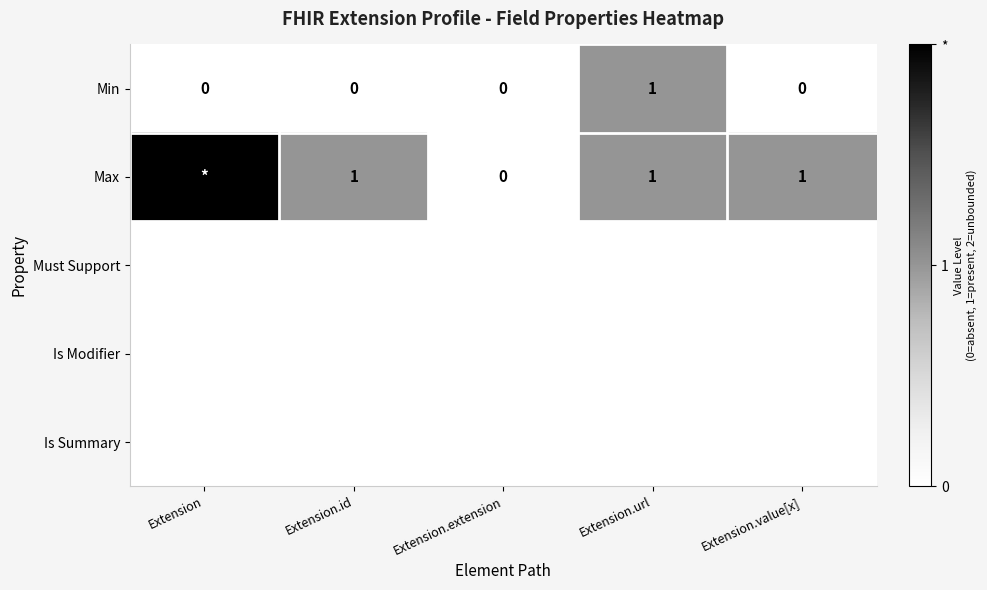

The value of Max at Extension.id is 1. True or false?

True